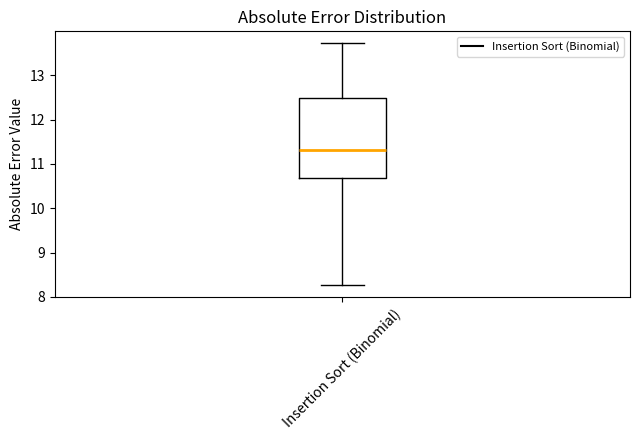

Where is the lower edge of the box for Insertion Sort (Binomial) on the y-axis? The values are not printed on the chart, so give them approximately, as read against the axis.

10.7